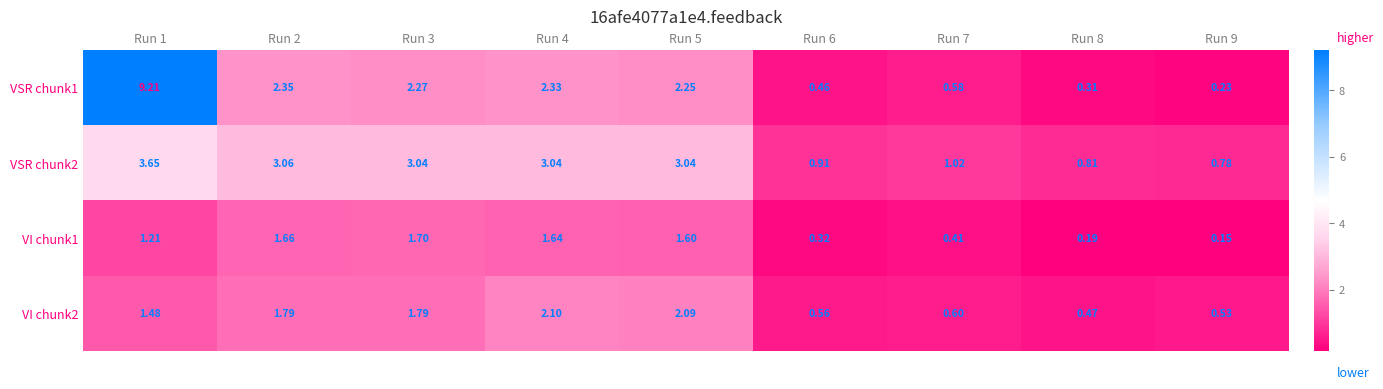

Between Run 4 and Run 5, which series saw the biggest shift?

VSR chunk1